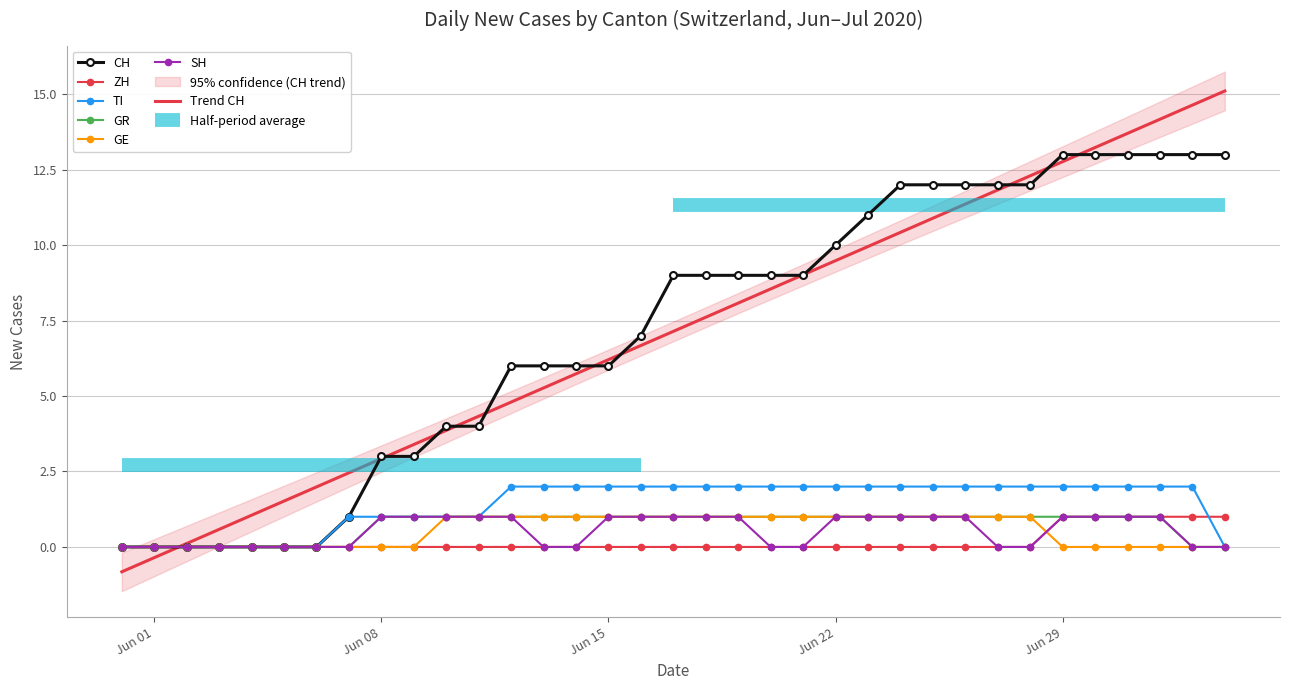

The SH series shows 1 at 2020-06-17. True or false?

True